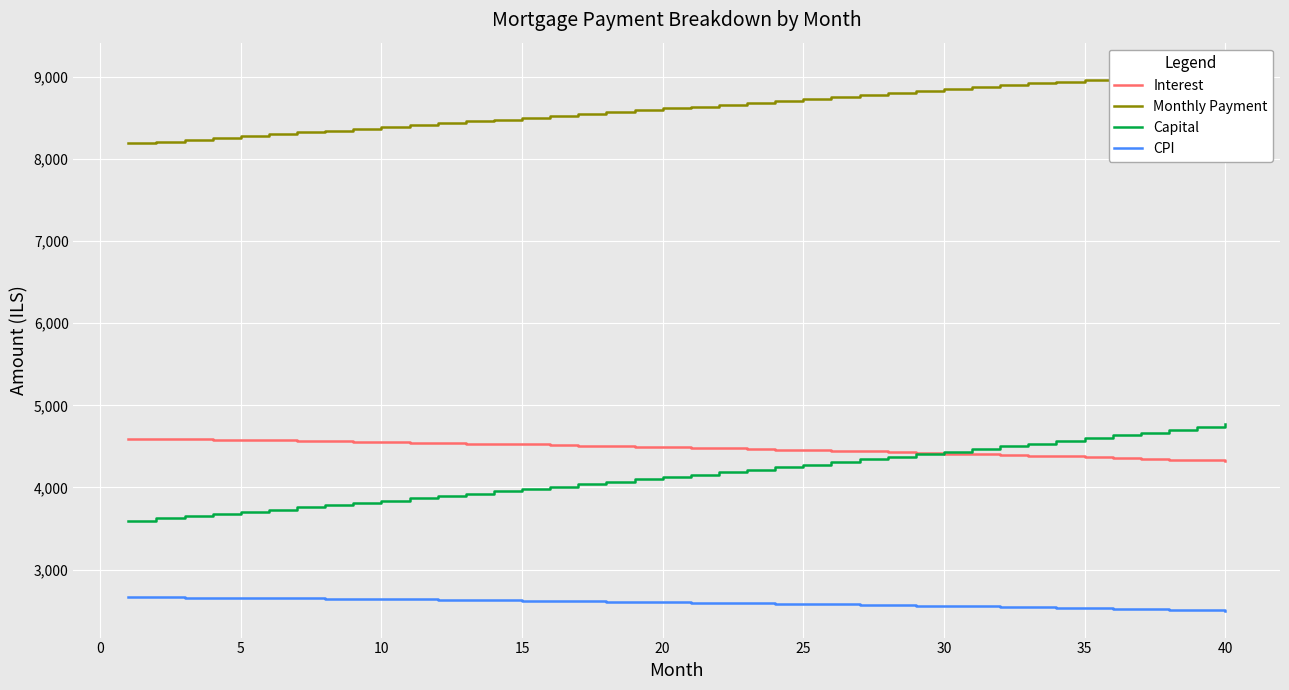

Is this an area chart (filled region under the line)?

No